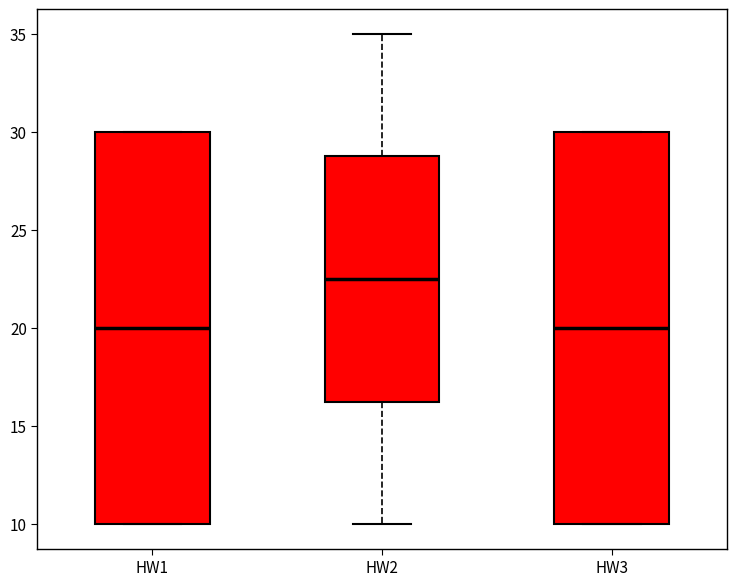

Where is the upper edge of the box for HW2 on the y-axis? The values are not printed on the chart, so give them approximately, as read against the axis.

29.0